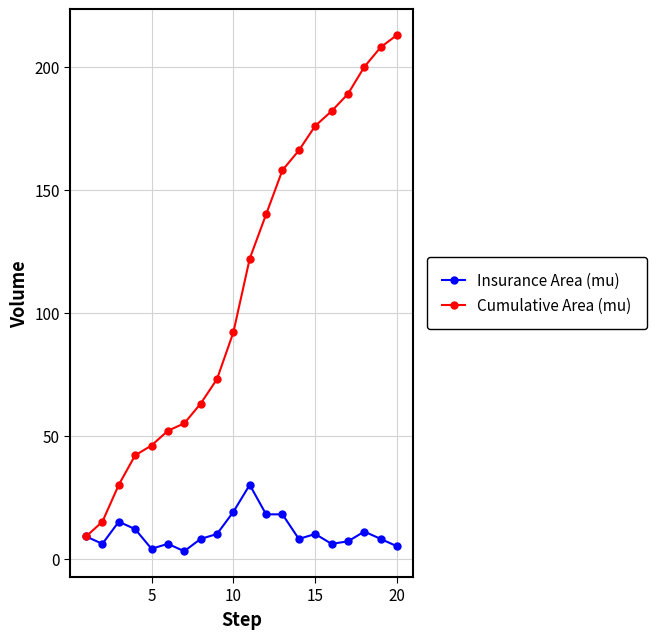

What is the sum of all Cumulative Area (mu) values?

2231